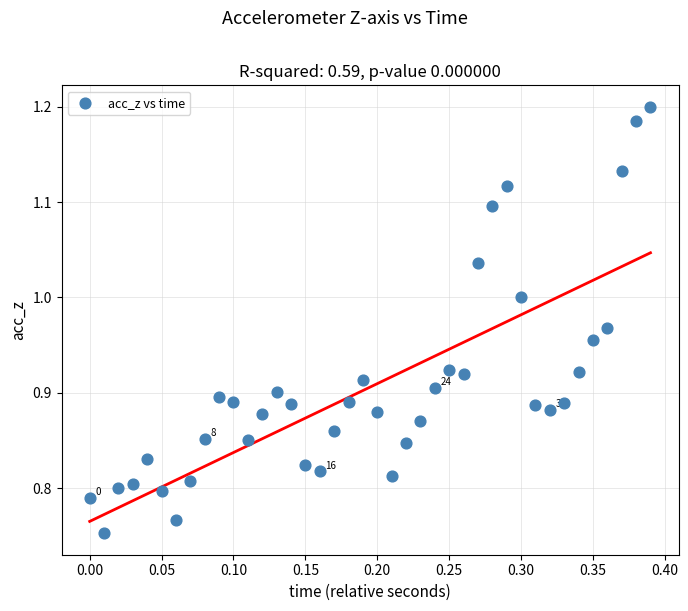

What is the range of Y values (max minus min)?

0.4